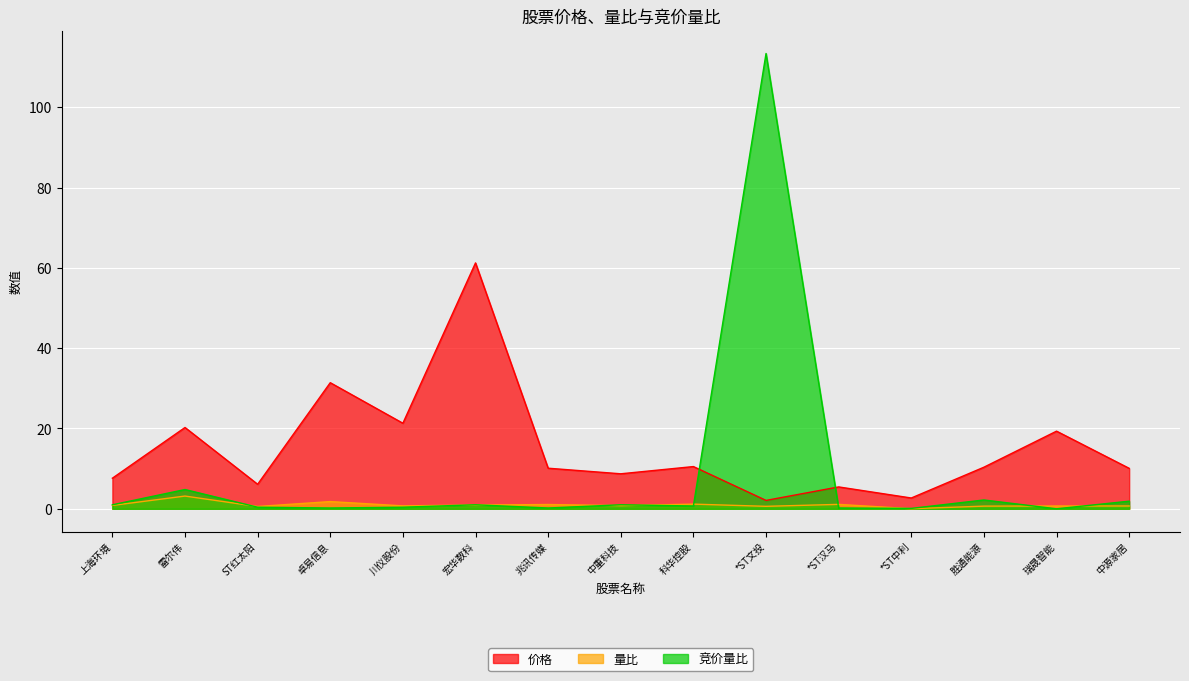

Rank the categories by 价格 value from highest to lowest.

宏华数科, 卓易信息, 川仪股份, 雷尔伟, 瑞晟智能, 科华控股, 胜通能源, 兆讯传媒, 中源家居, 中重科技, 上海环境, ST红太阳, *ST汉马, *ST中利, *ST文投